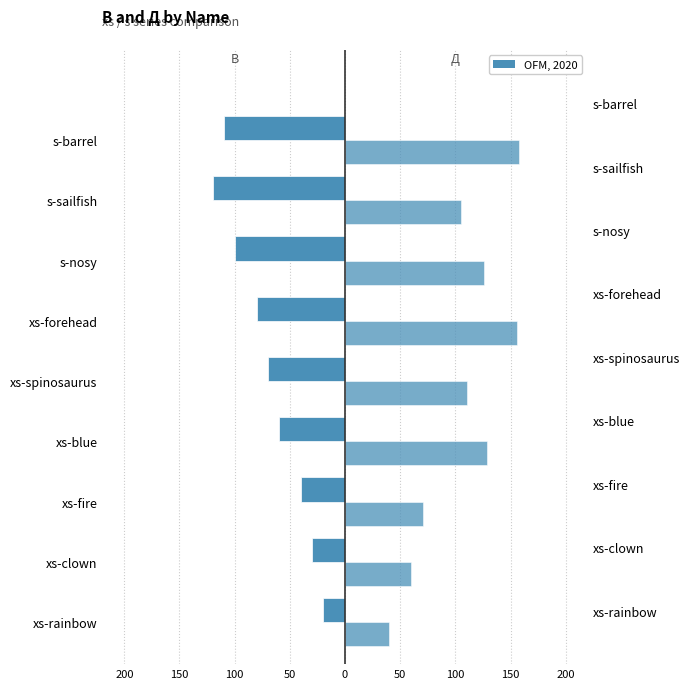

What is the sum of all В values?

-630.0